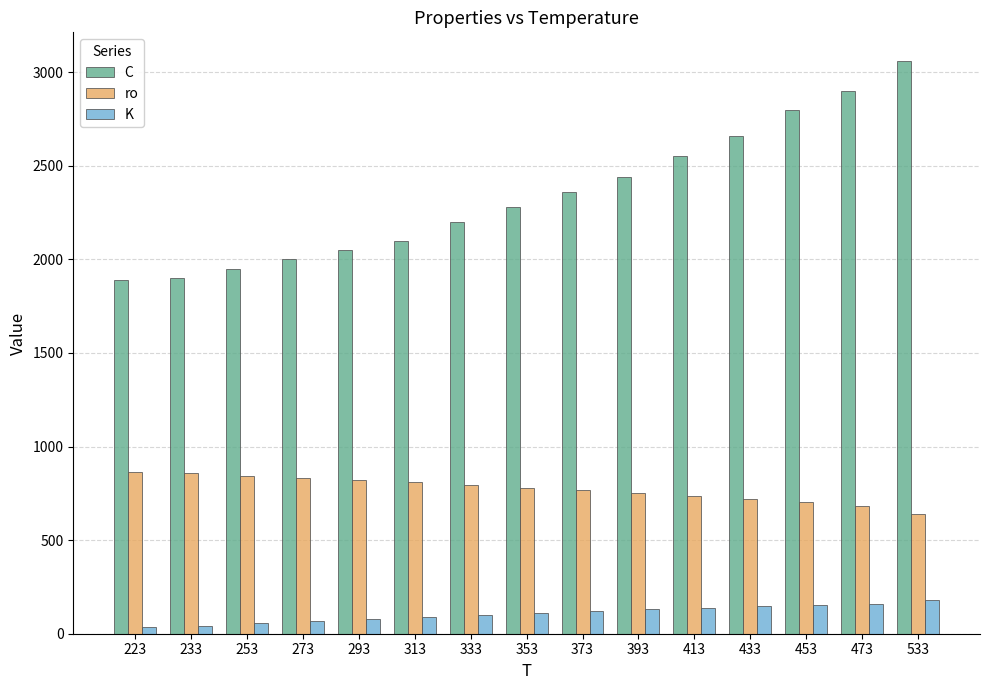

Does the chart contain stacked bars?

No